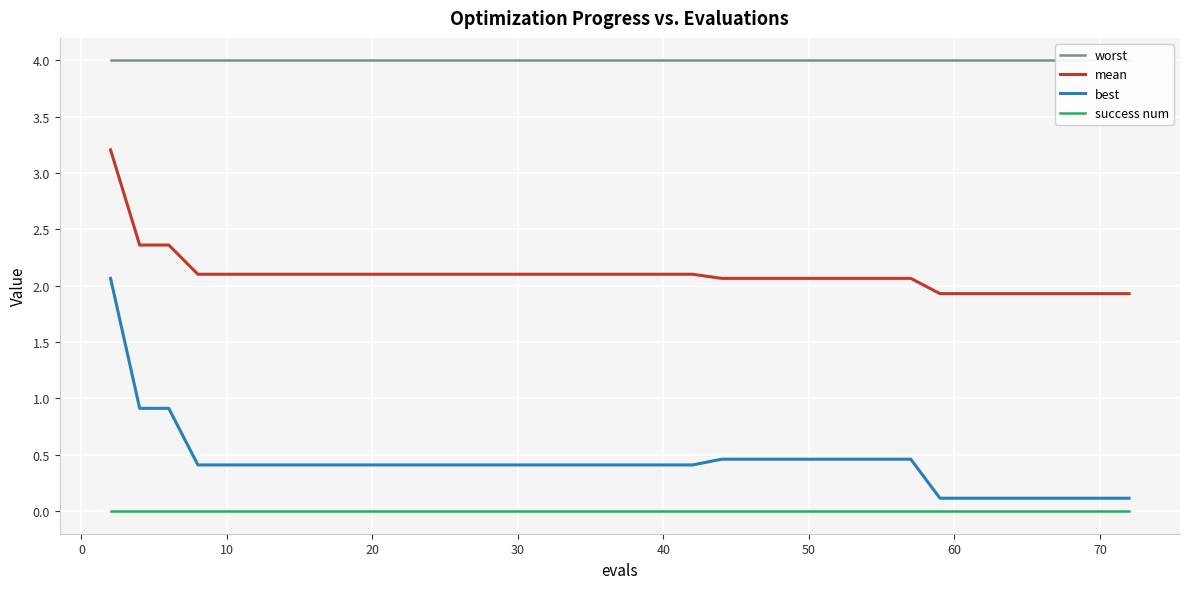

True or false: mean and best cross at least once.

False